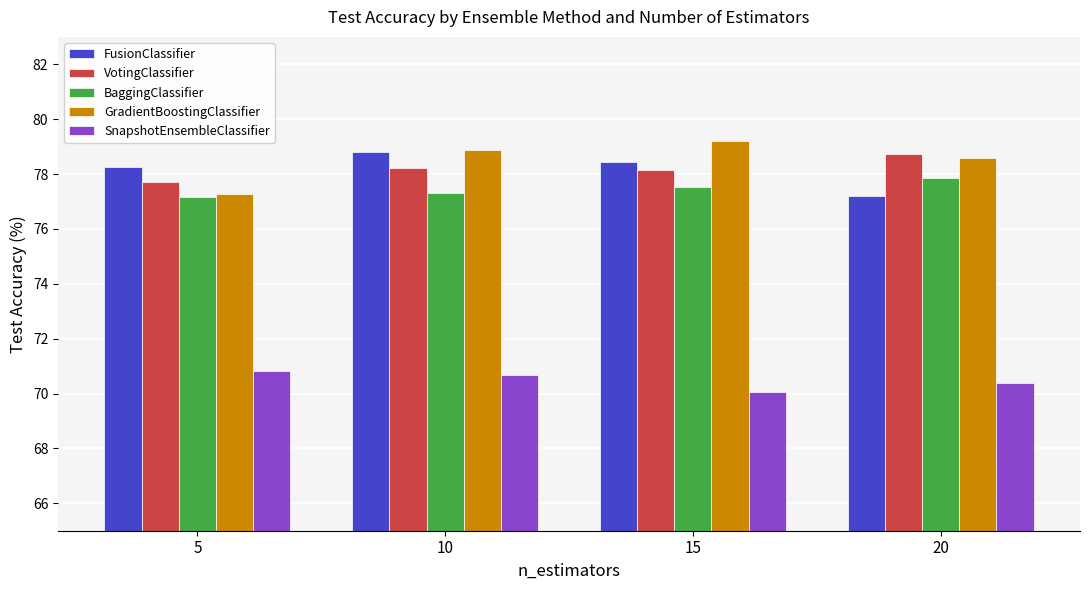

What is the average value of the SnapshotEnsembleClassifier series?

70.5